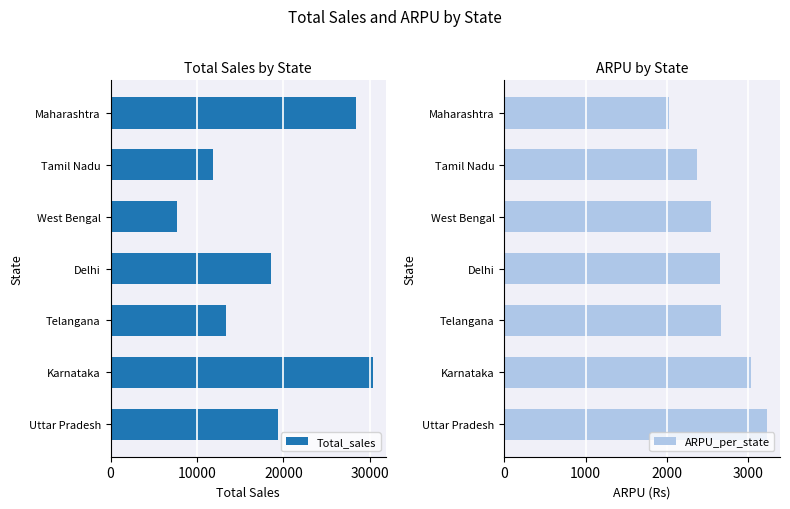

Which series has the largest range (max minus min)?

Total_sales